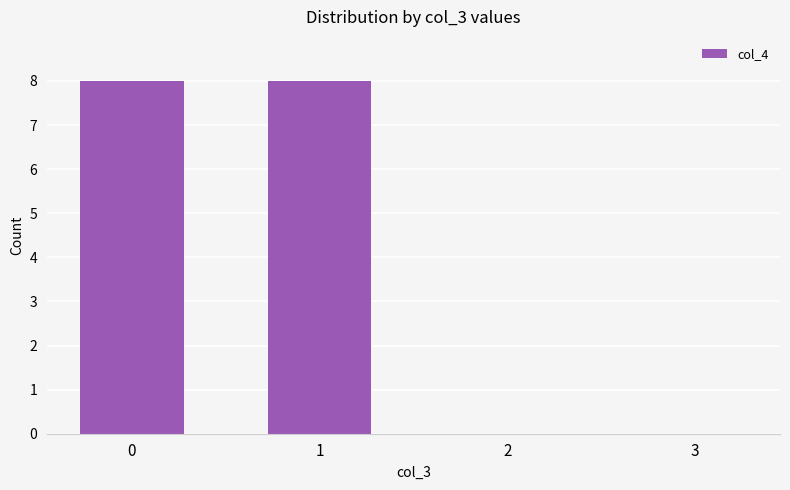

The value at 3 is 0. True or false?

True